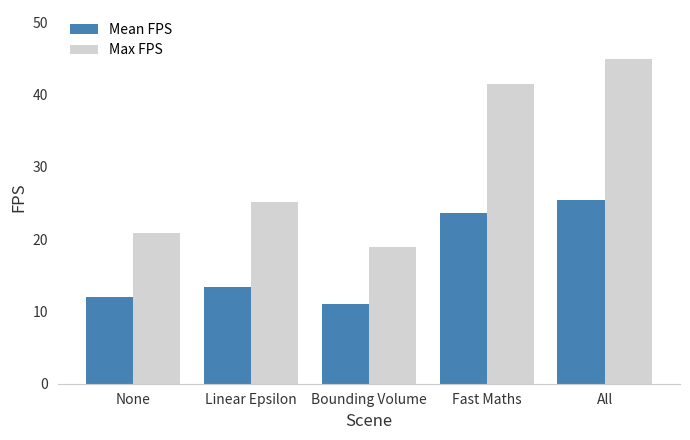

Is the value of Mean FPS at All greater than the value of Max FPS at Bounding Volume?

Yes